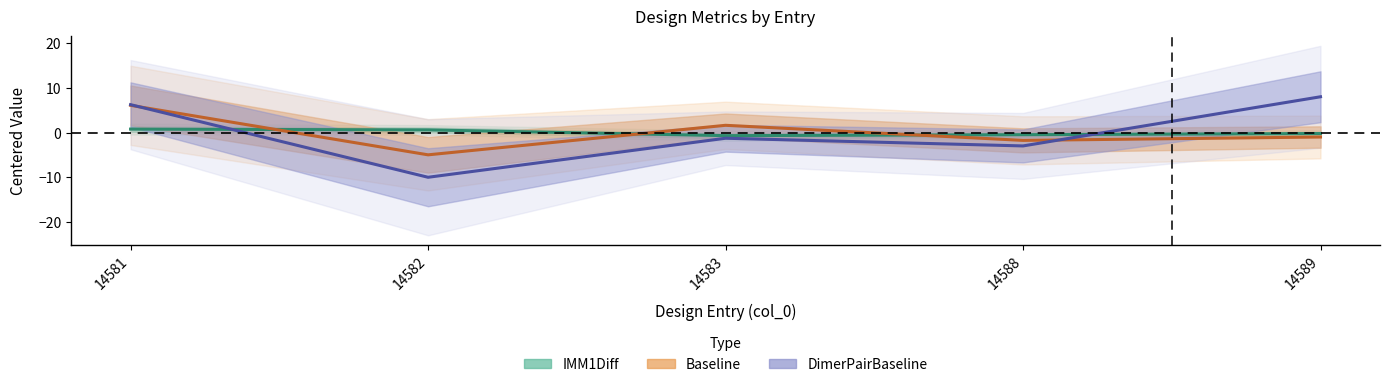

Where is the first local minimum for Baseline?

14582